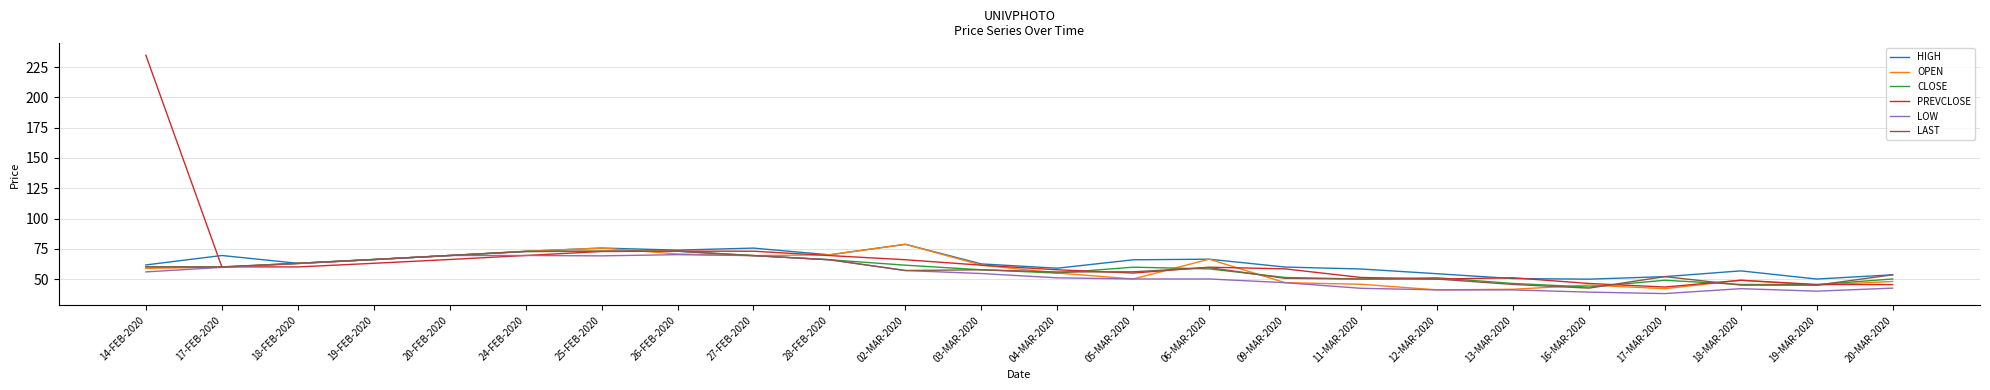

Between 14-FEB-2020 and 20-FEB-2020, which series saw the biggest shift?

PREVCLOSE